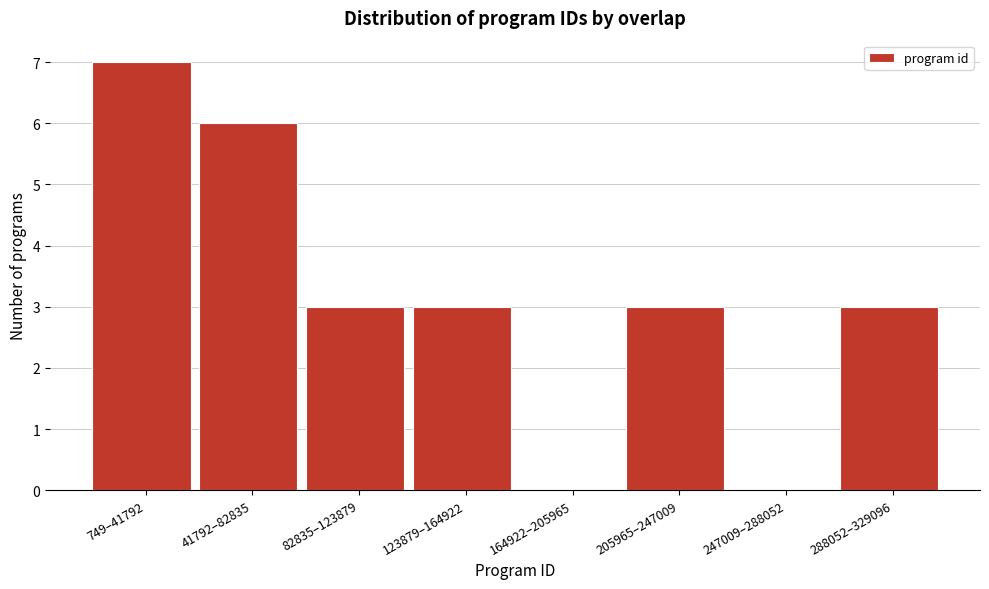

Reading left to right, transcribe all the data shown in this chart.

749–41792=7	41792–82835=6	82835–123879=3	123879–164922=3	164922–205965=0	205965–247009=3	247009–288052=0	288052–329096=3